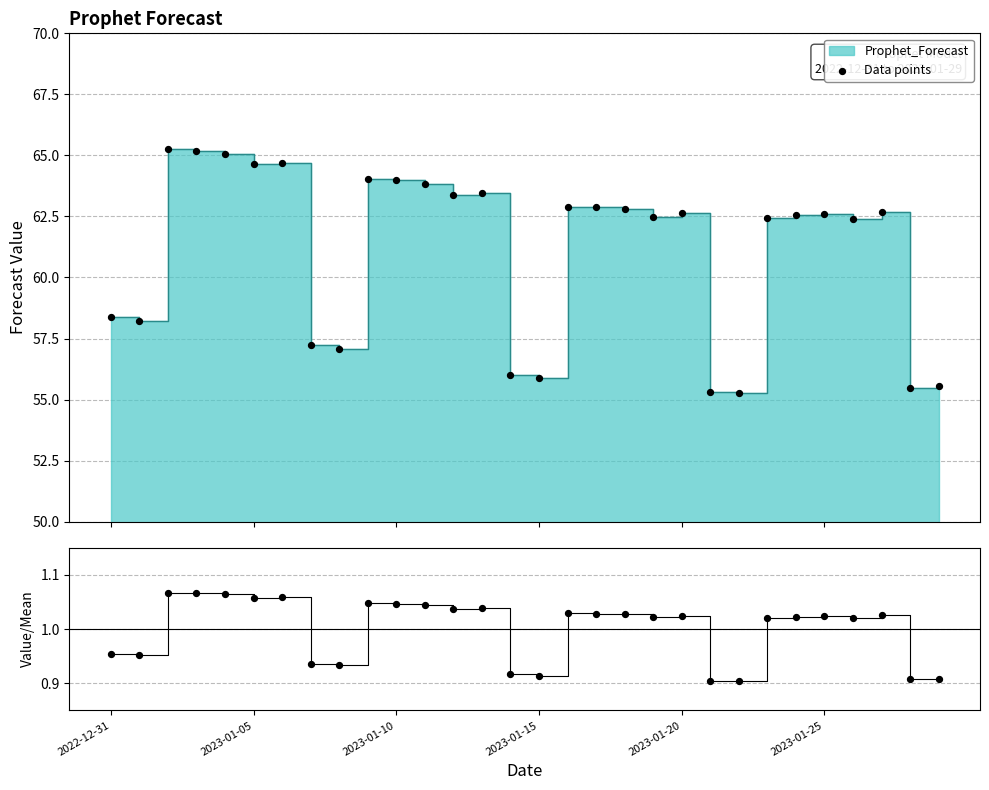

Which series has the largest total across all categories?

Data points